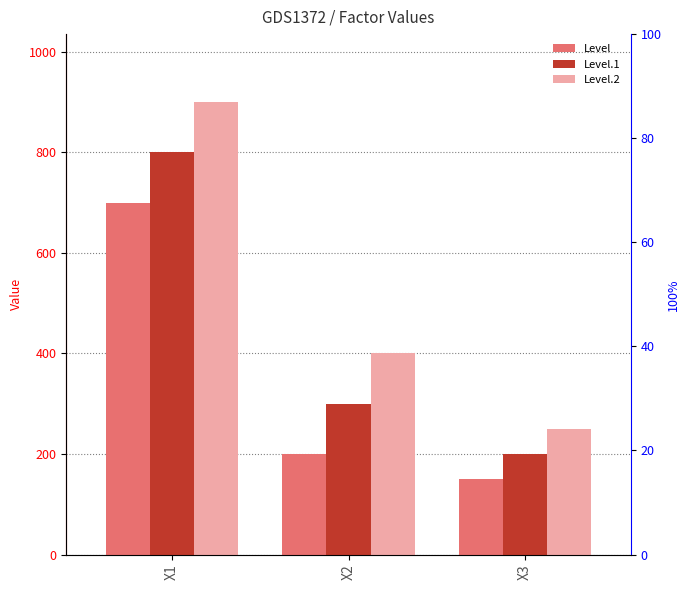

How many data points does each series have?

3